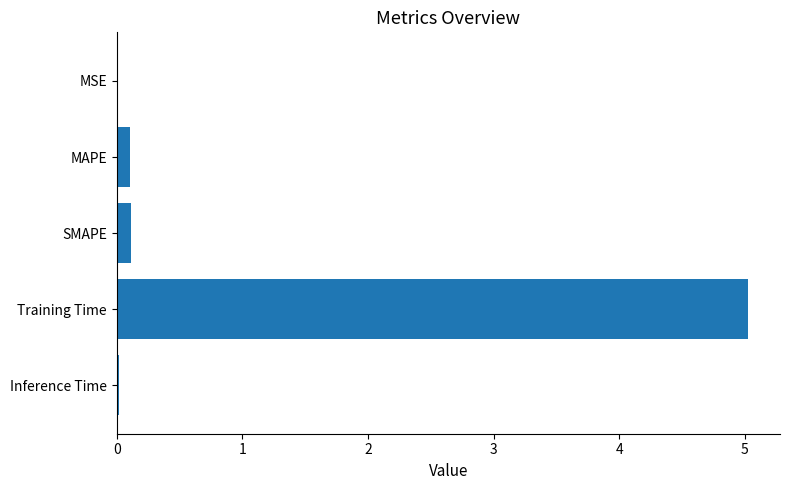

The chart shows a value of 0.0 at MSE. True or false?

True